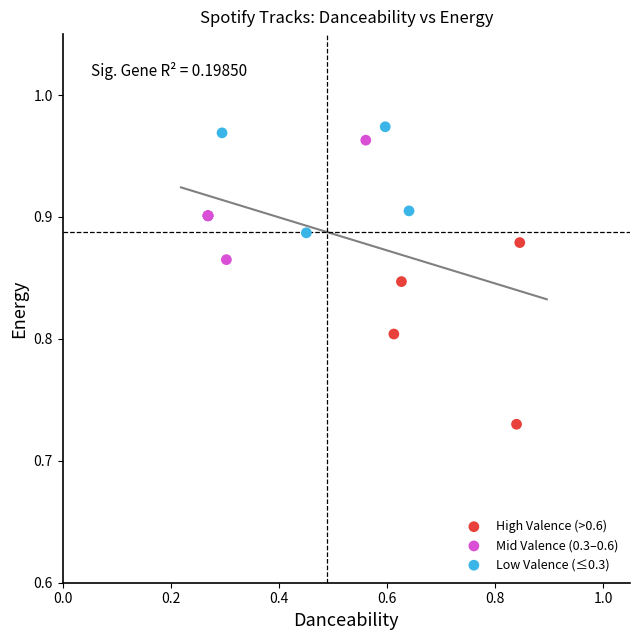

Which series has the widest spread of Y values?

High Valence (>0.6)